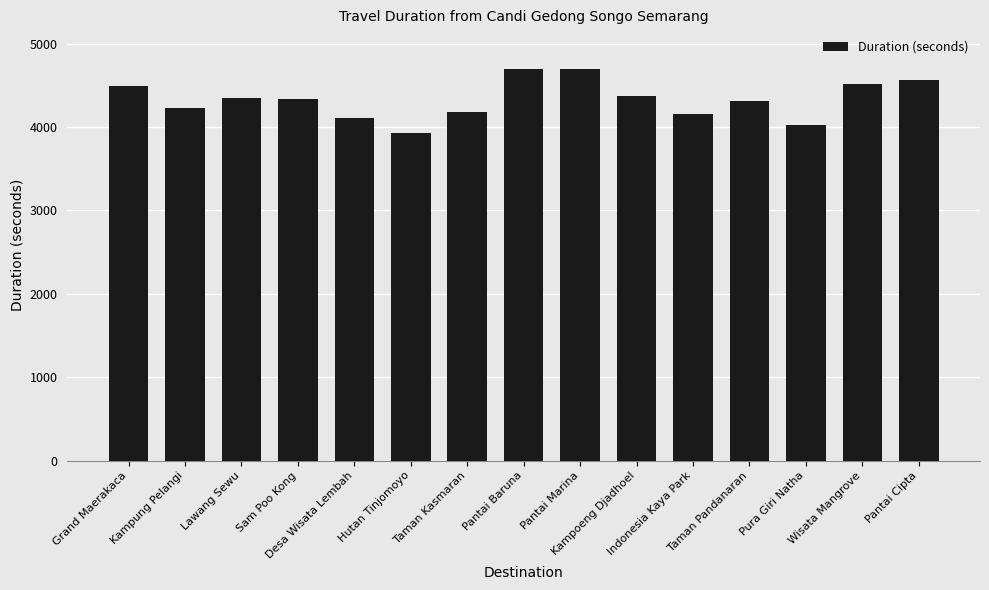

Does the chart contain stacked bars?

No